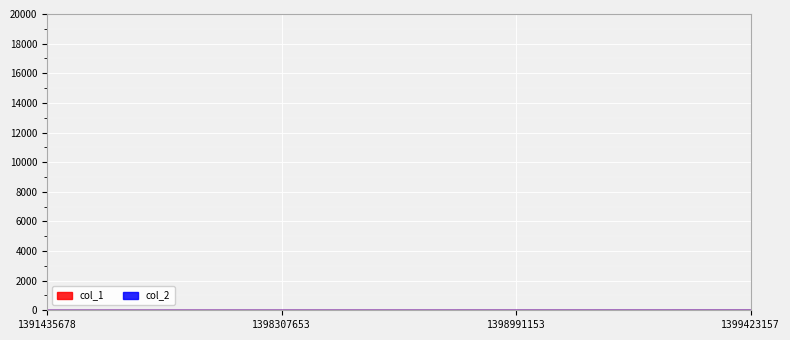

Where is the data nearest to the value 1?

1398307653